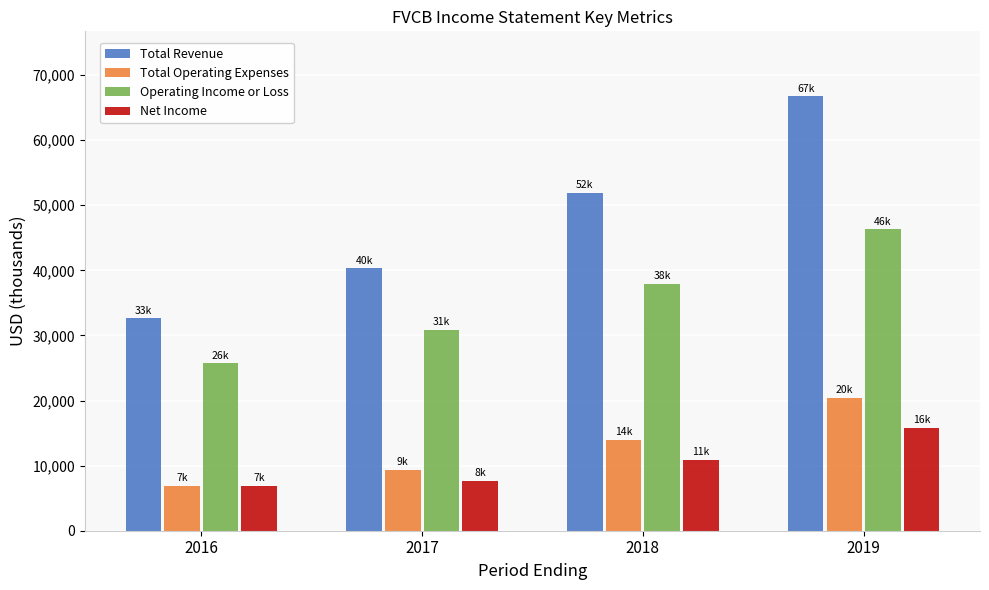

Which category has the lowest value in the Operating Income or Loss series?

2016